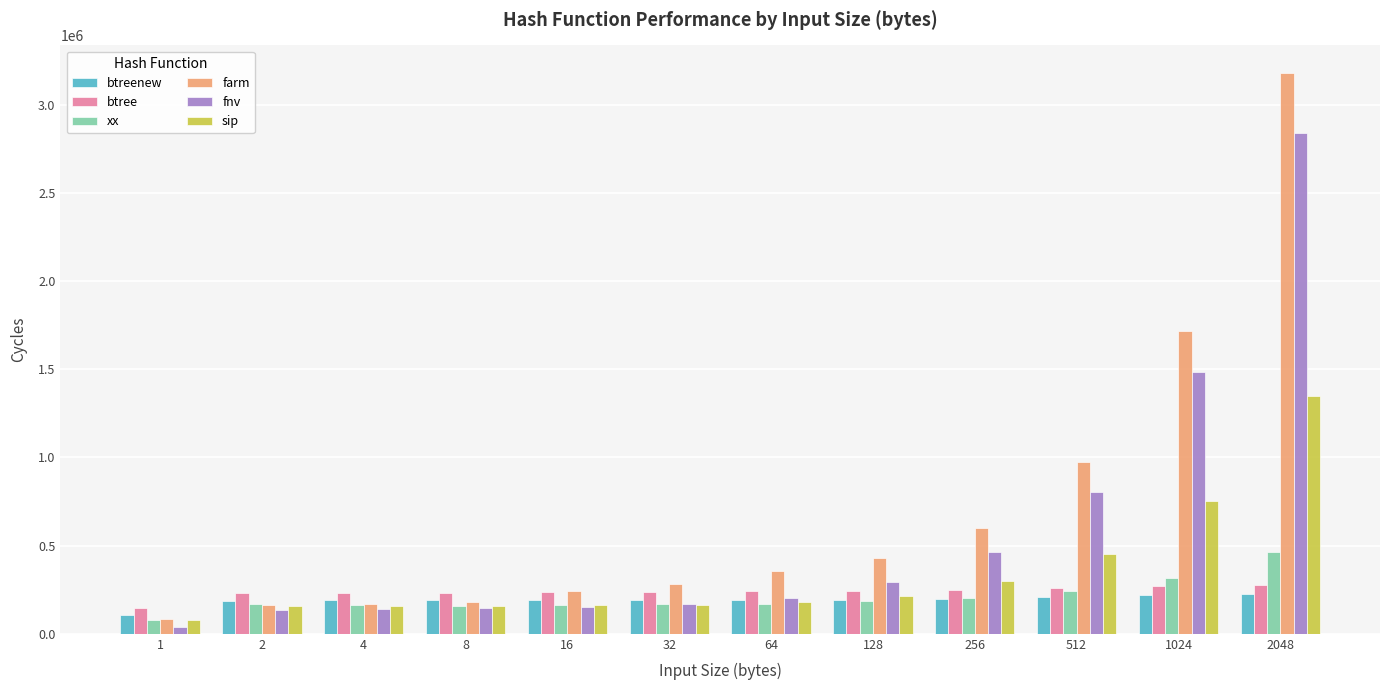

What is the greatest value displayed?

3176500